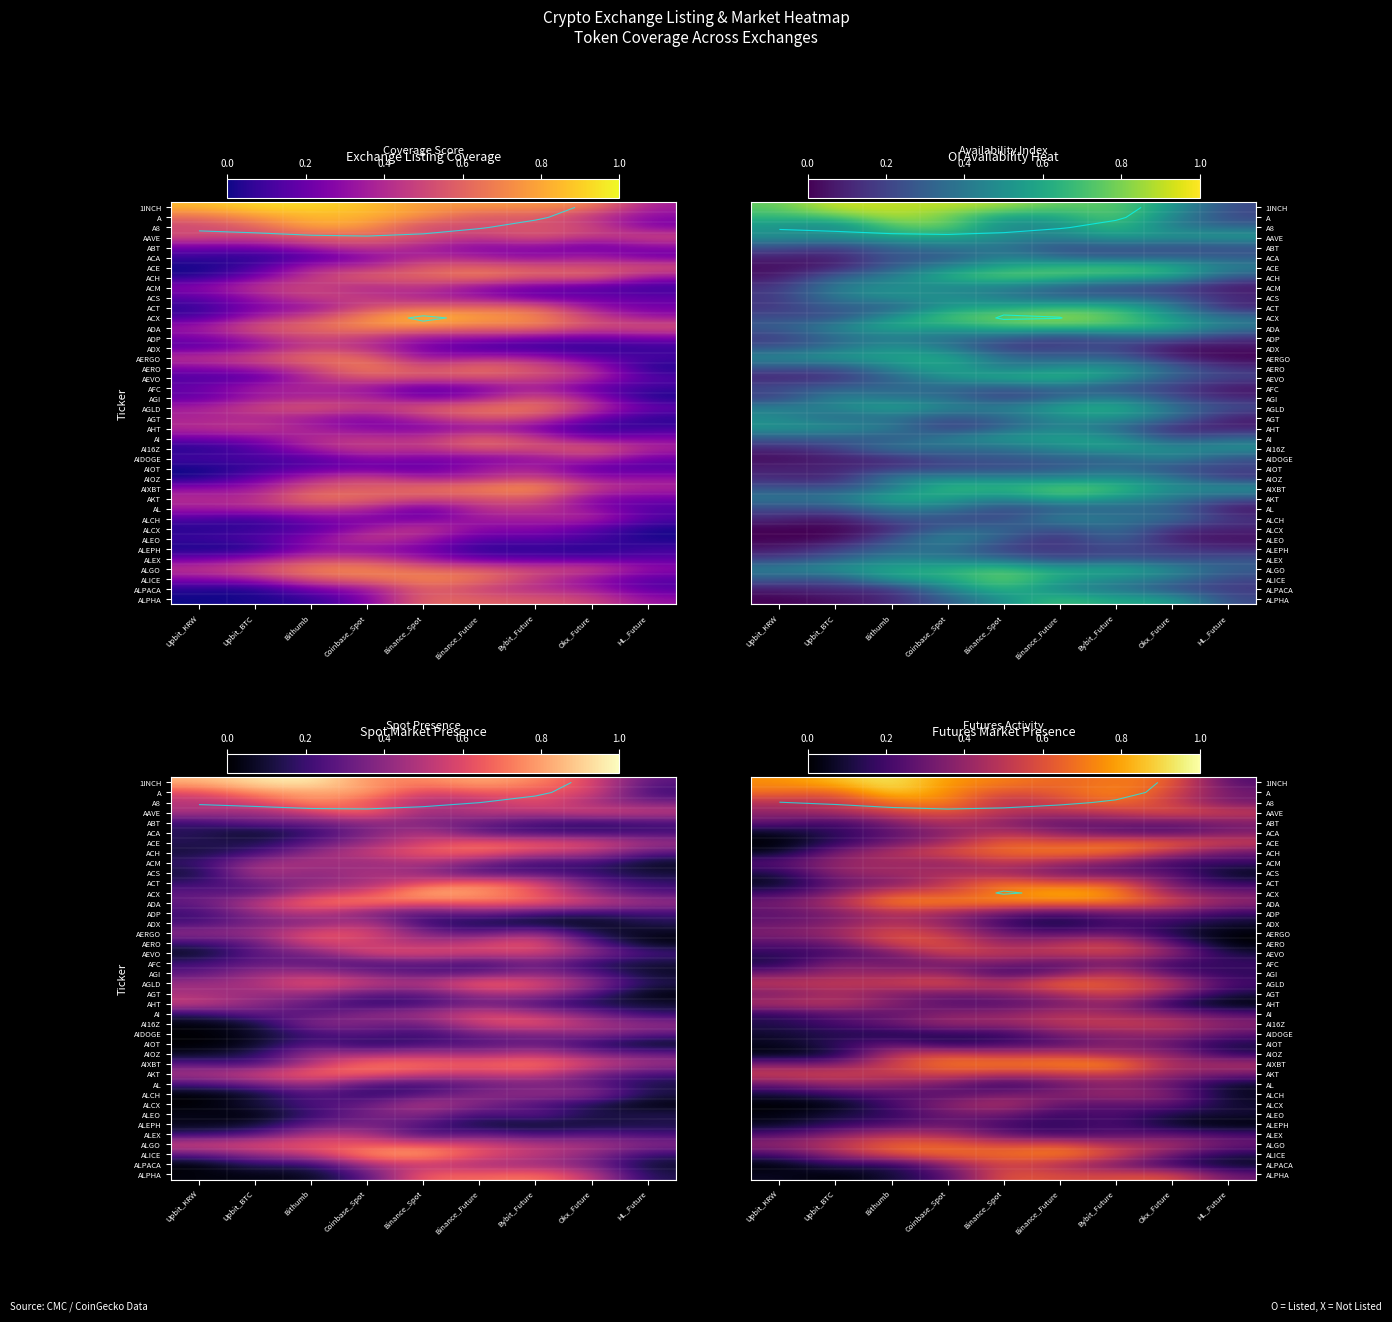

Which series has the largest range (max minus min)?

1INCH